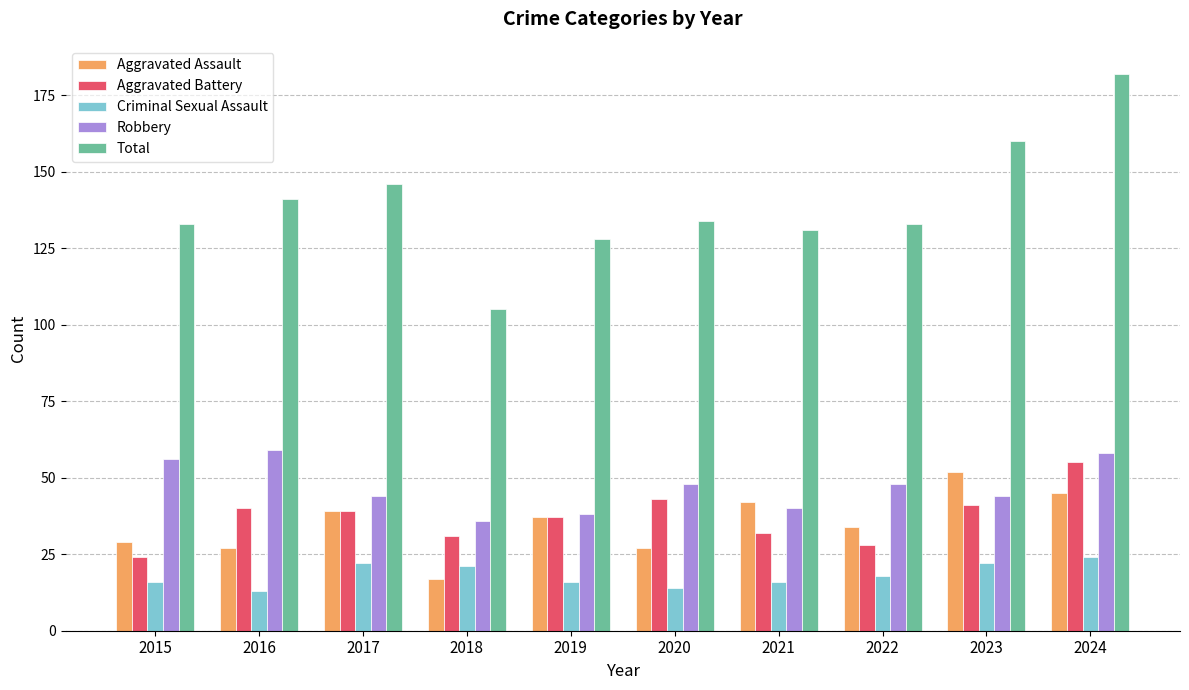

Which series changed the most between 2021 and 2023?

Total